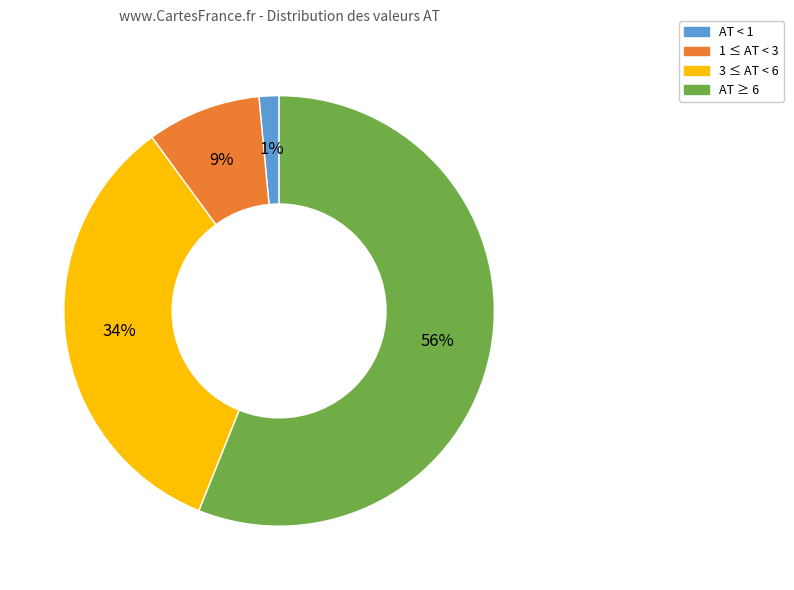

Is there any slice that represents more than half of the pie?

Yes